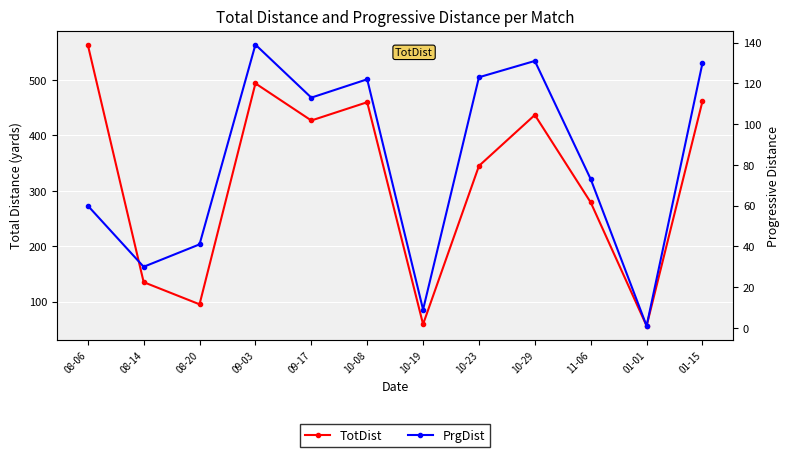

What is the greatest value displayed?

564